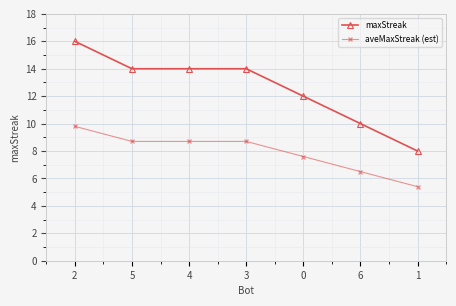

What are all the series names shown in the legend?

maxStreak, aveMaxStreak (est)